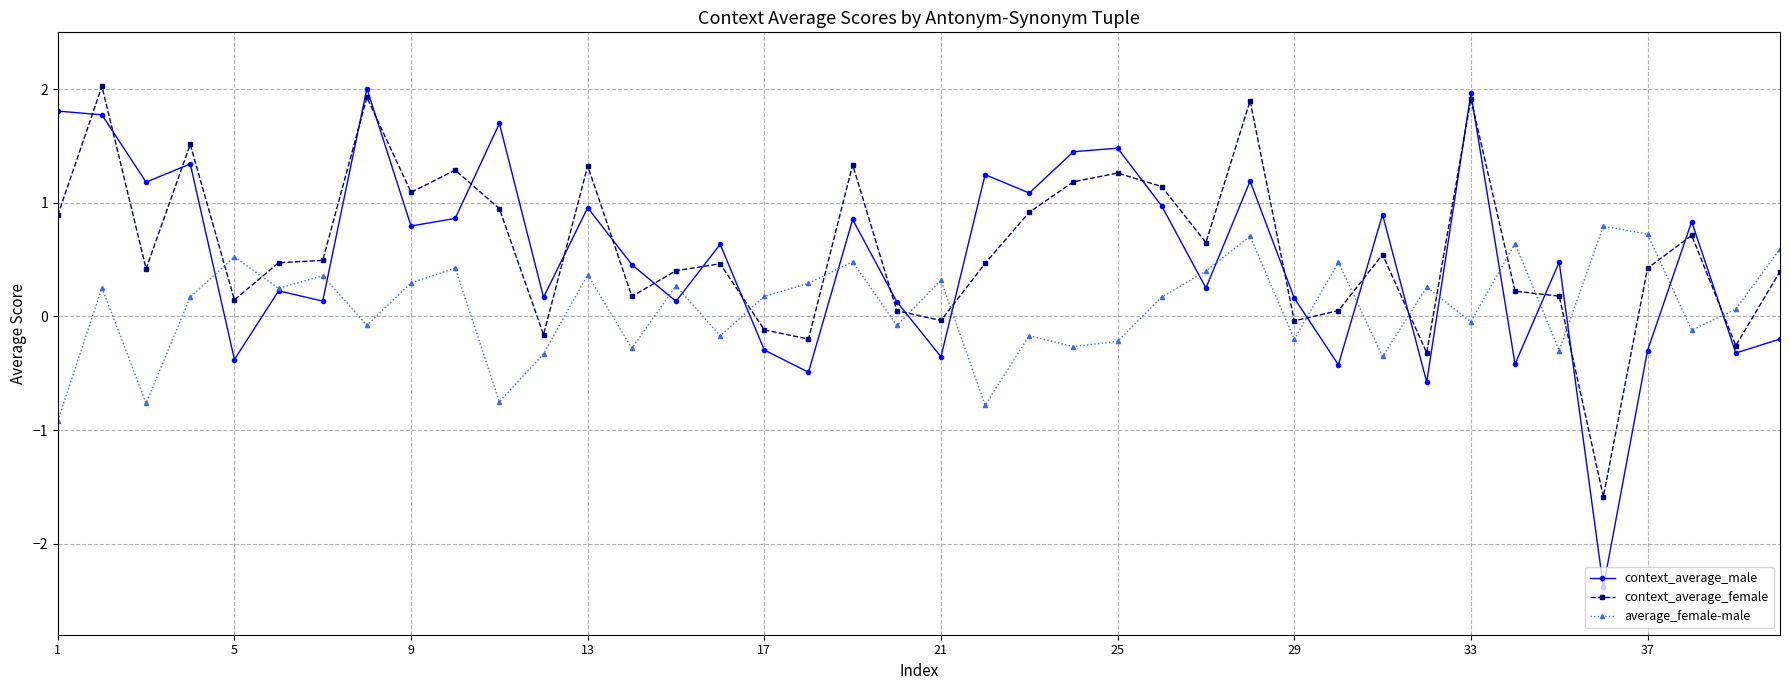

What is the lowest value of the context_average_male series?

-2.4